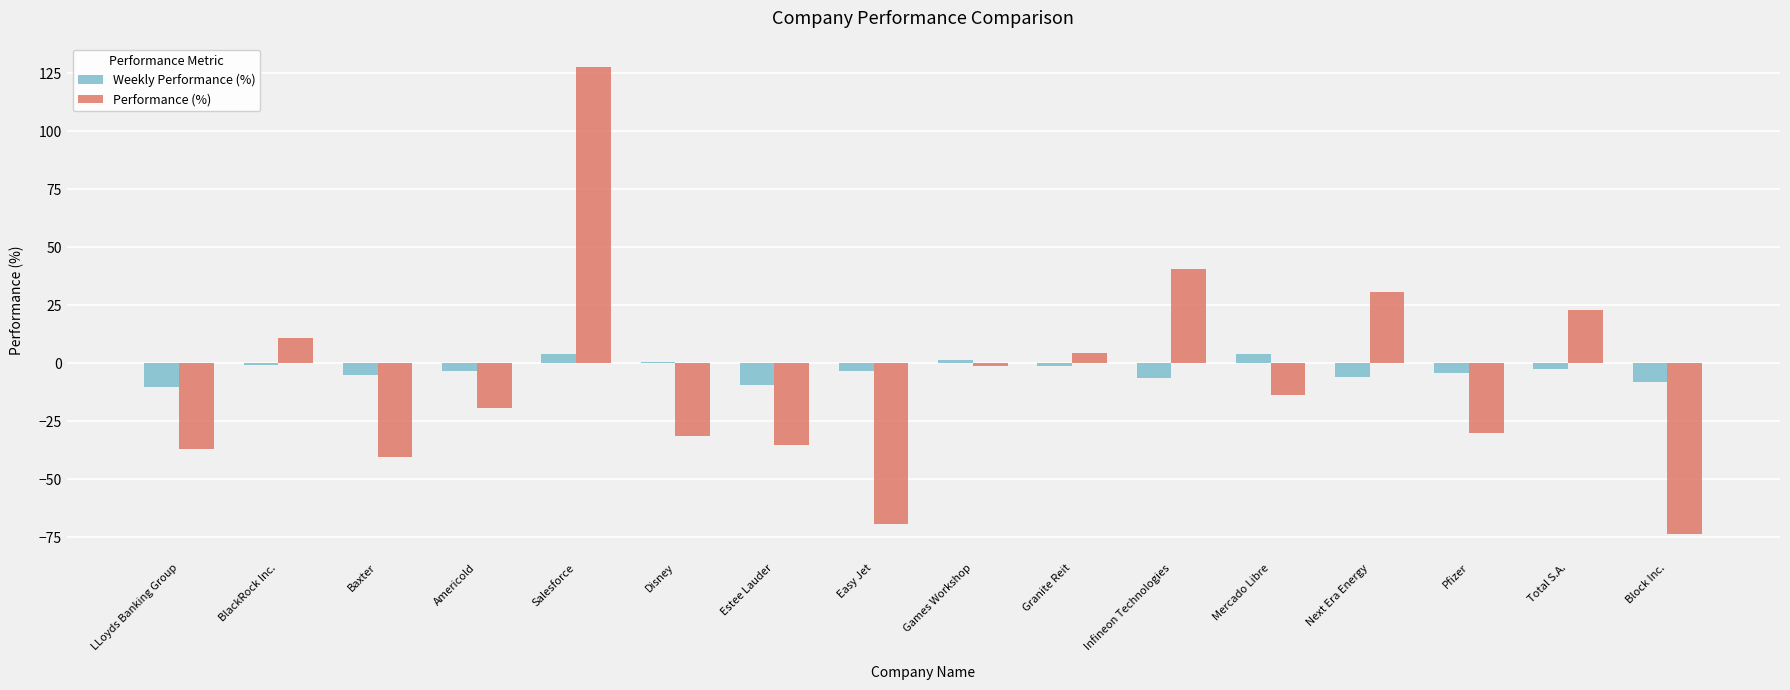

What is the spread (max minus min) of values at Next Era Energy?

36.9